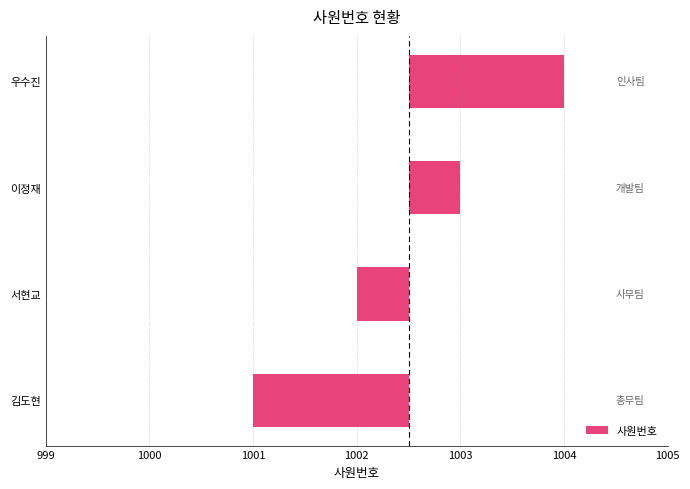

How many positive values are there?

2